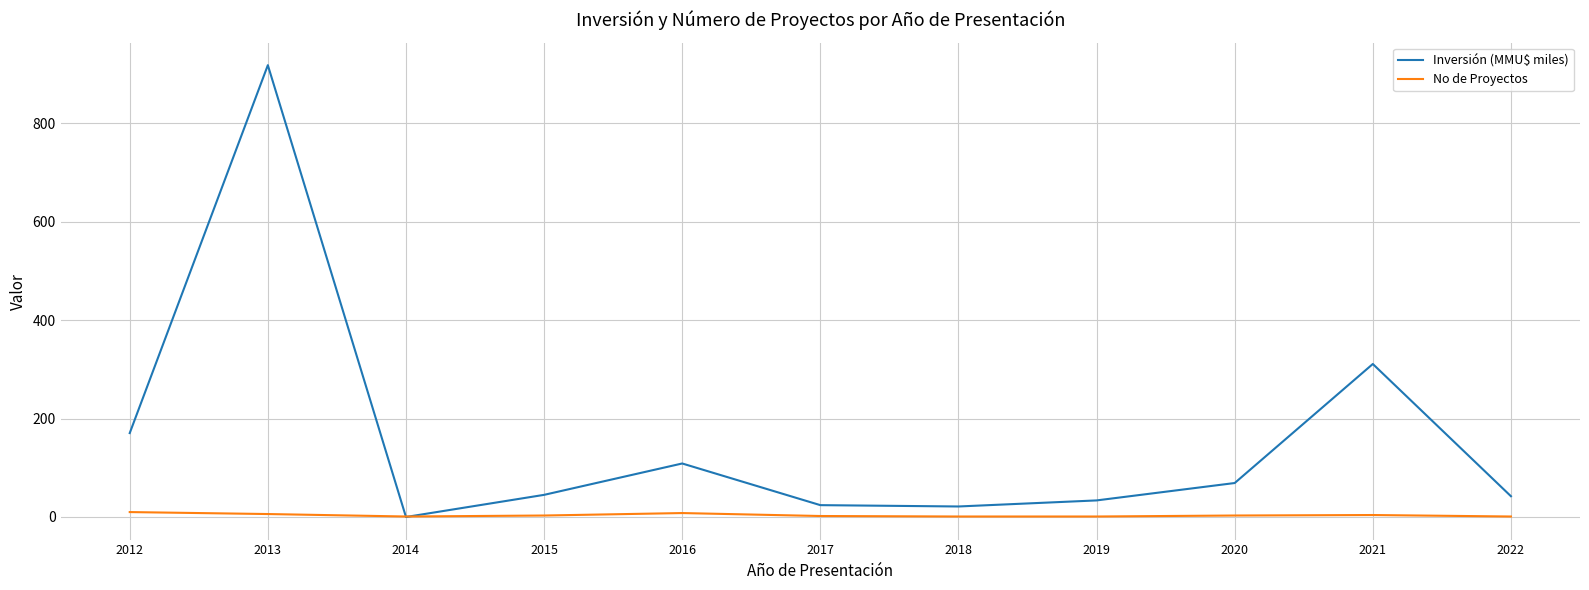

At which category is the sum across all series the highest?

2013